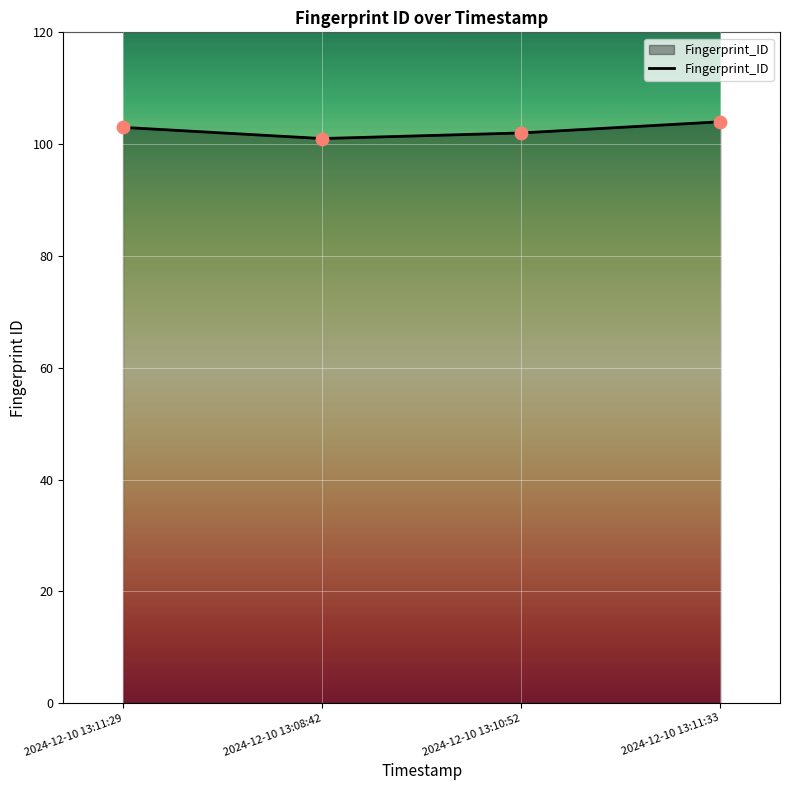

What is the change in value from 2024-12-10 13:10:52 to 2024-12-10 13:11:33?

+2